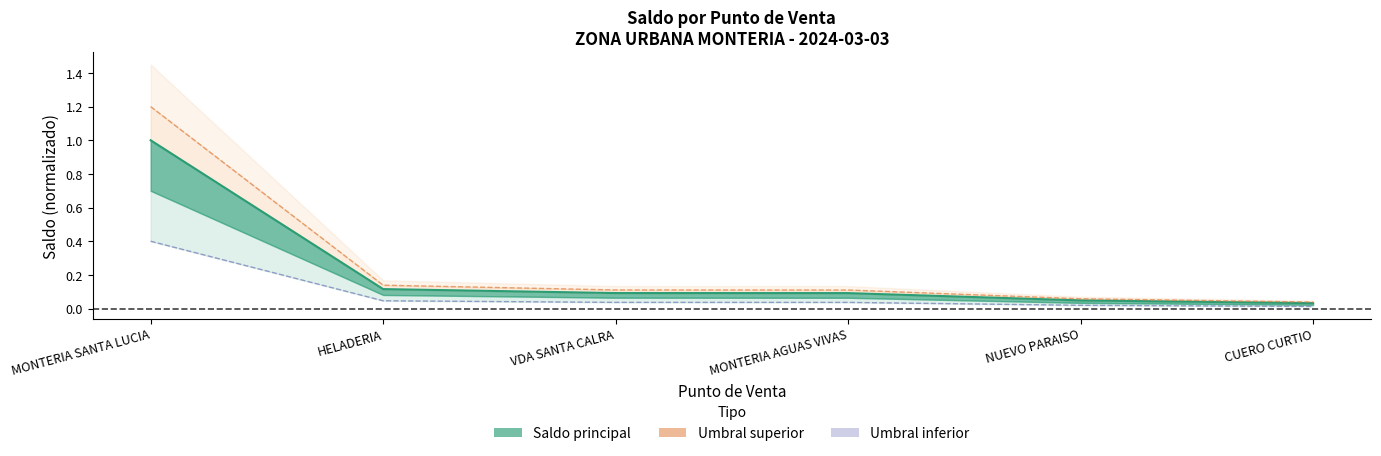

Reading right to left, what are all the values shown in this chart?

Saldo acumulado: 0.0	0.0	0.1	0.1	0.1	1.0
Umbral superior: 0.0	0.1	0.1	0.1	0.1	1.2
Umbral inferior: 0.0	0.0	0.0	0.0	0.0	0.4